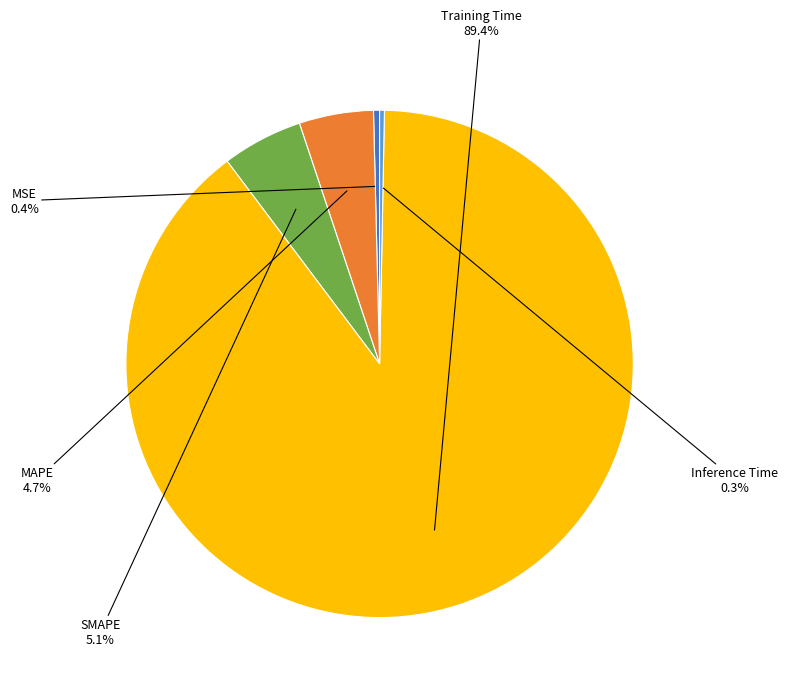

Count the number of slices in the pie.

5